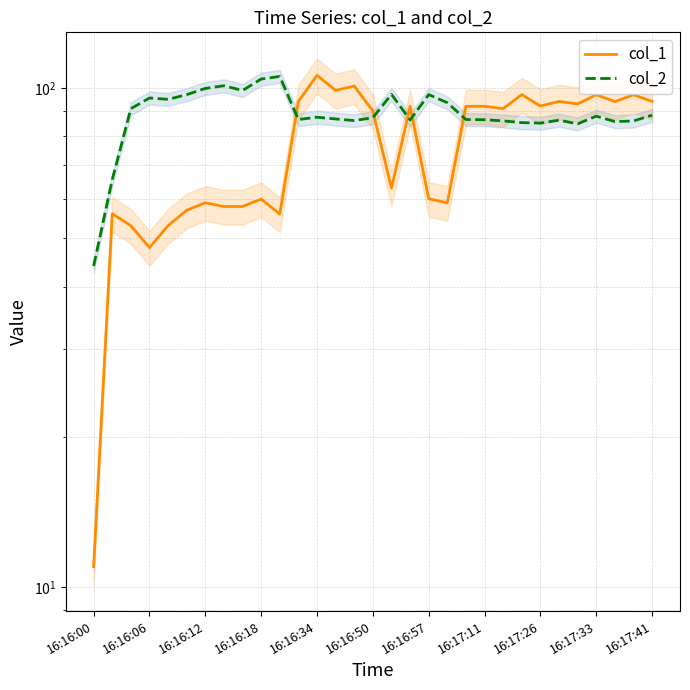

What is the total value across all series at 28?

179.6